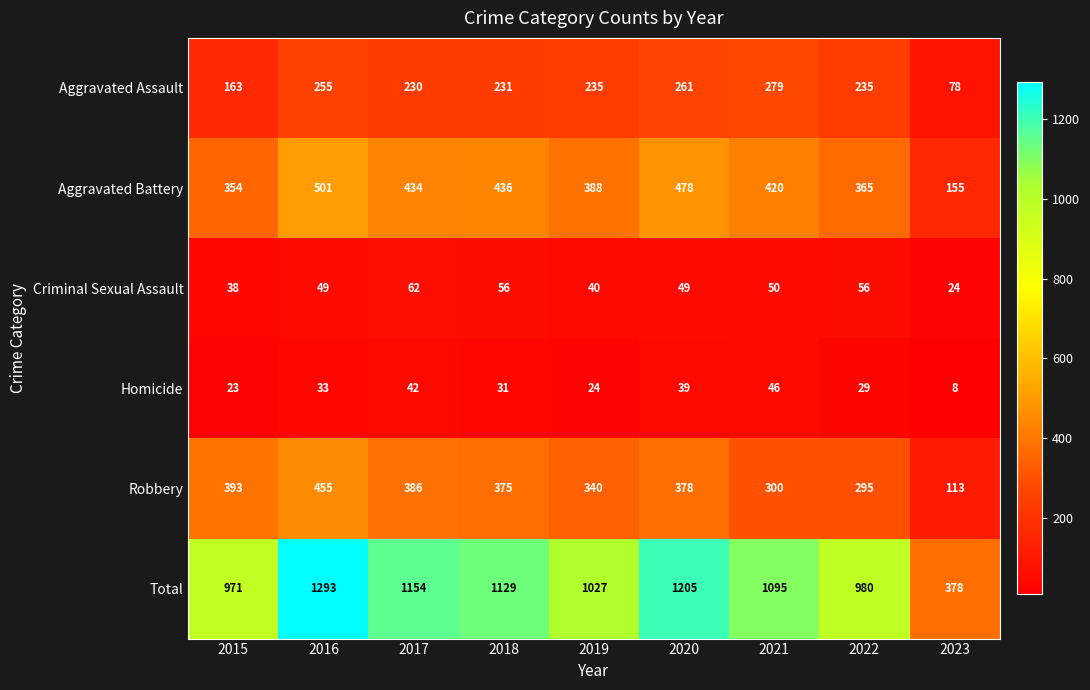

What is the sum of all Total values?

9232